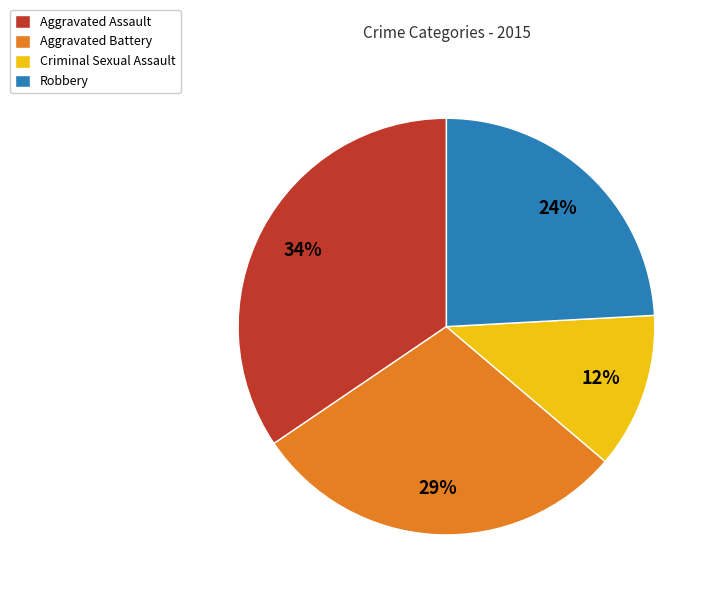

Does Aggravated Assault represent more than half of the total?

No